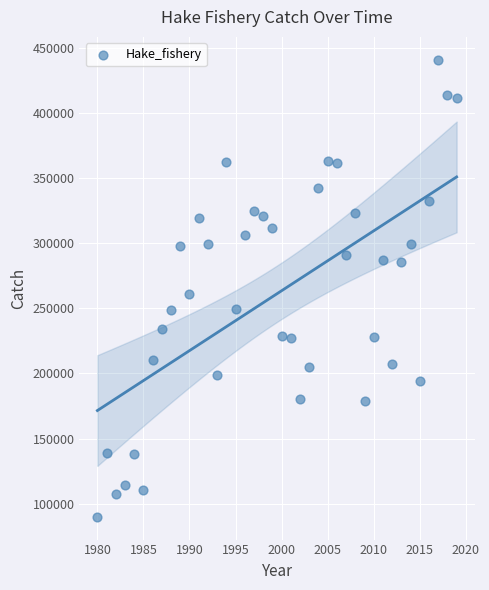

What Y value in the scatter plot is closest to 265439?

261286.1